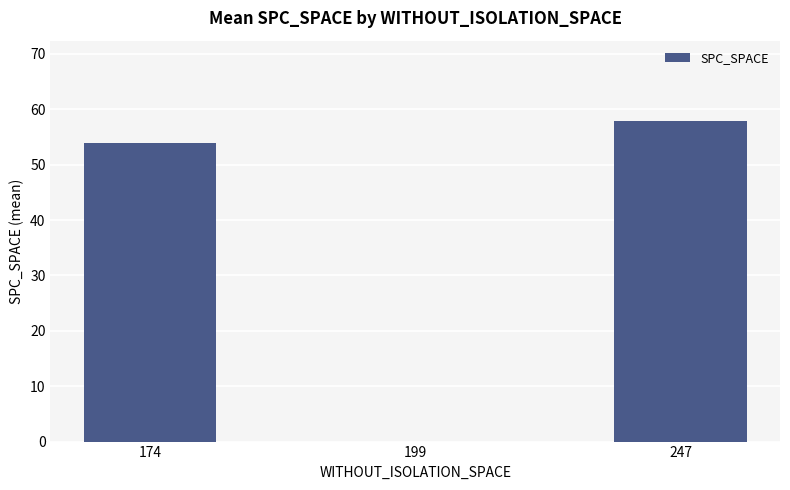

Read the value at 174.

54.0